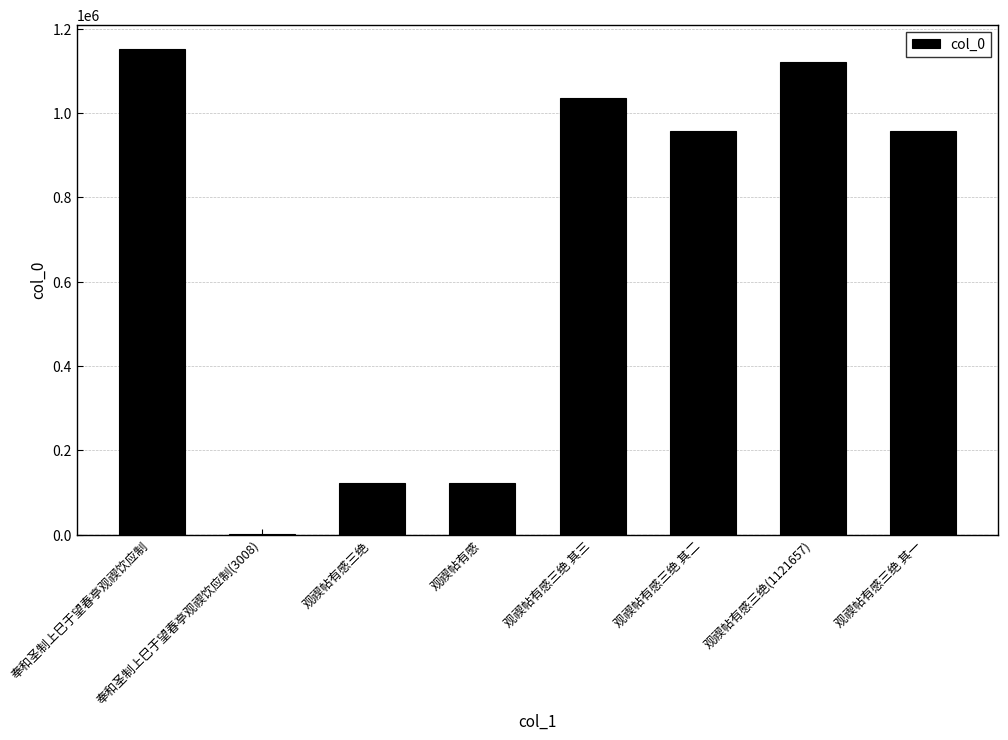

What is the ratio of the value at 观禊帖有感三绝(1121657) to the value at 观禊帖有感三绝?

9.1